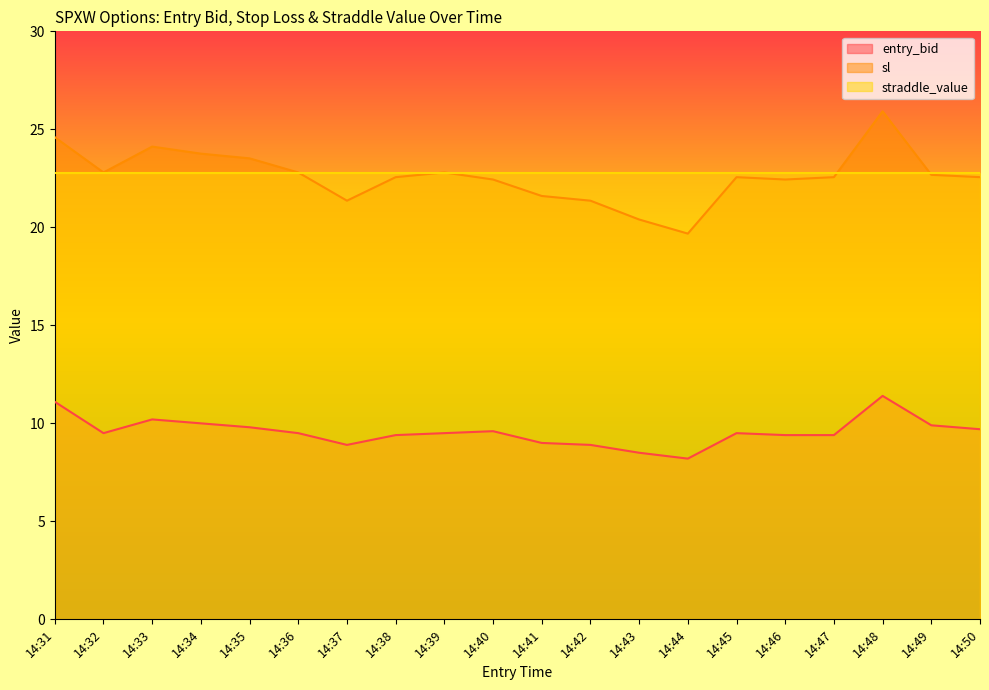

True or false: sl and entry_bid cross at least once.

False